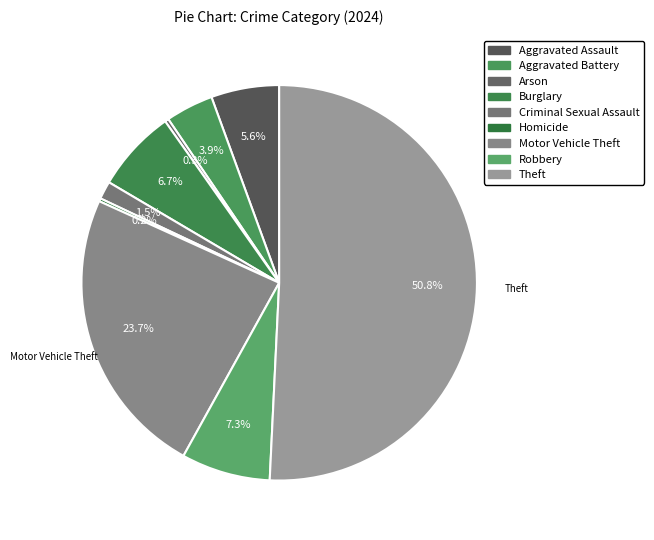

Count the number of slices in the pie.

9